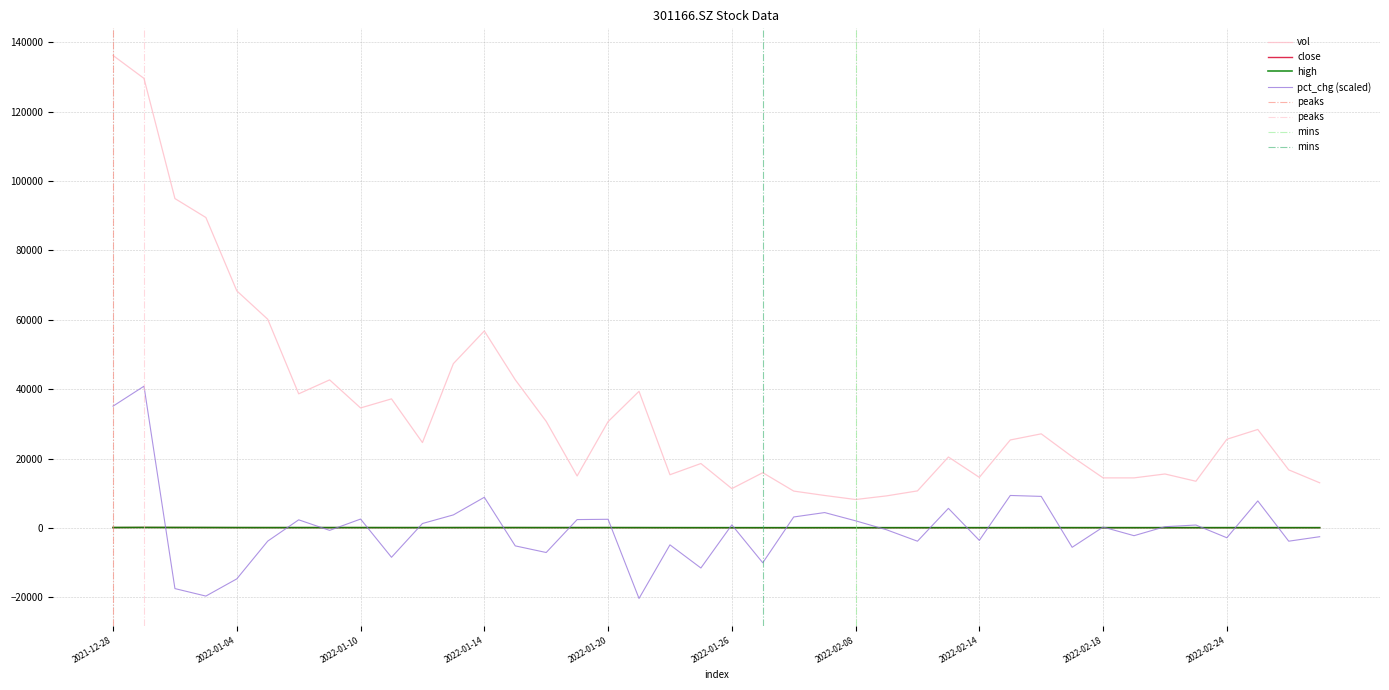

True or false: vol and close cross at least once.

False